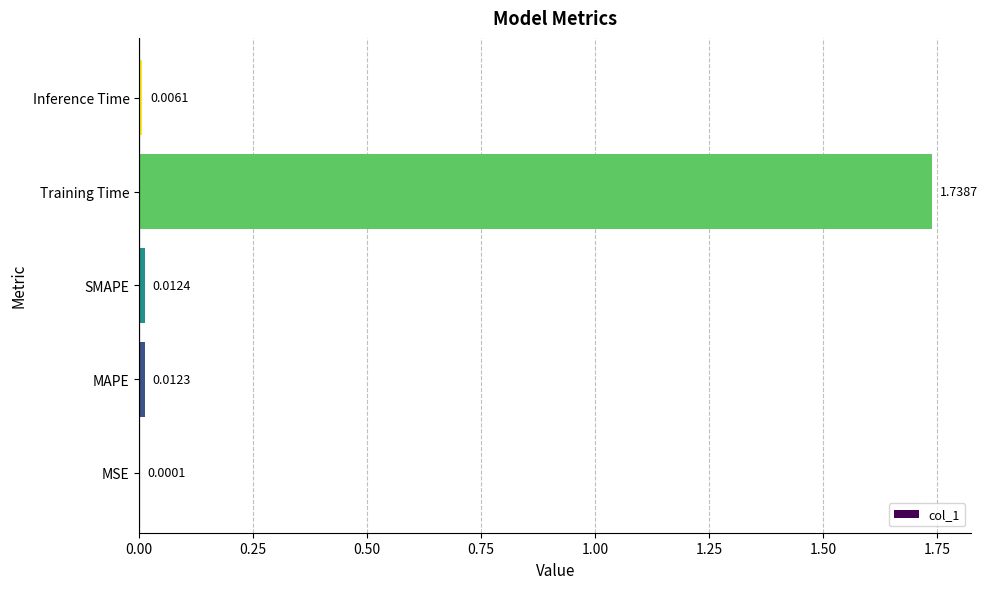

At which category does the chart reach its peak across all series?

Training Time